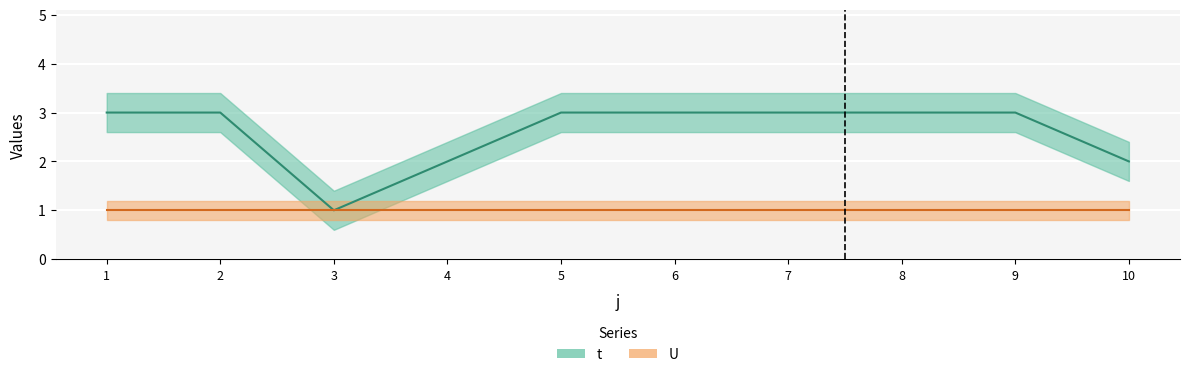

Does the chart display data point markers on the line(s)?

No